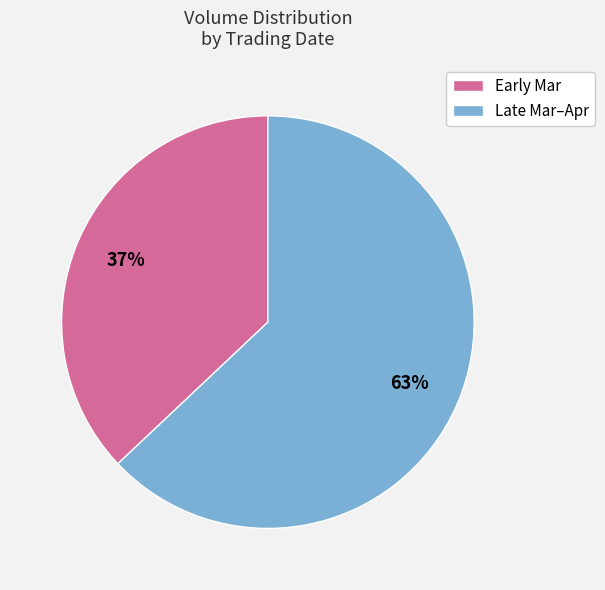

Is there a majority slice in this chart?

Yes